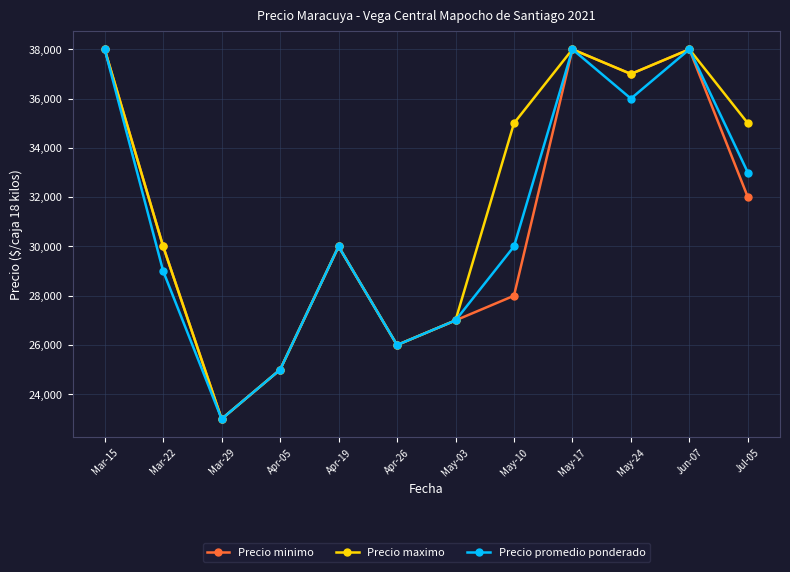

True or false: Precio promedio ponderado has more than 1 points higher than both neighbors.

True